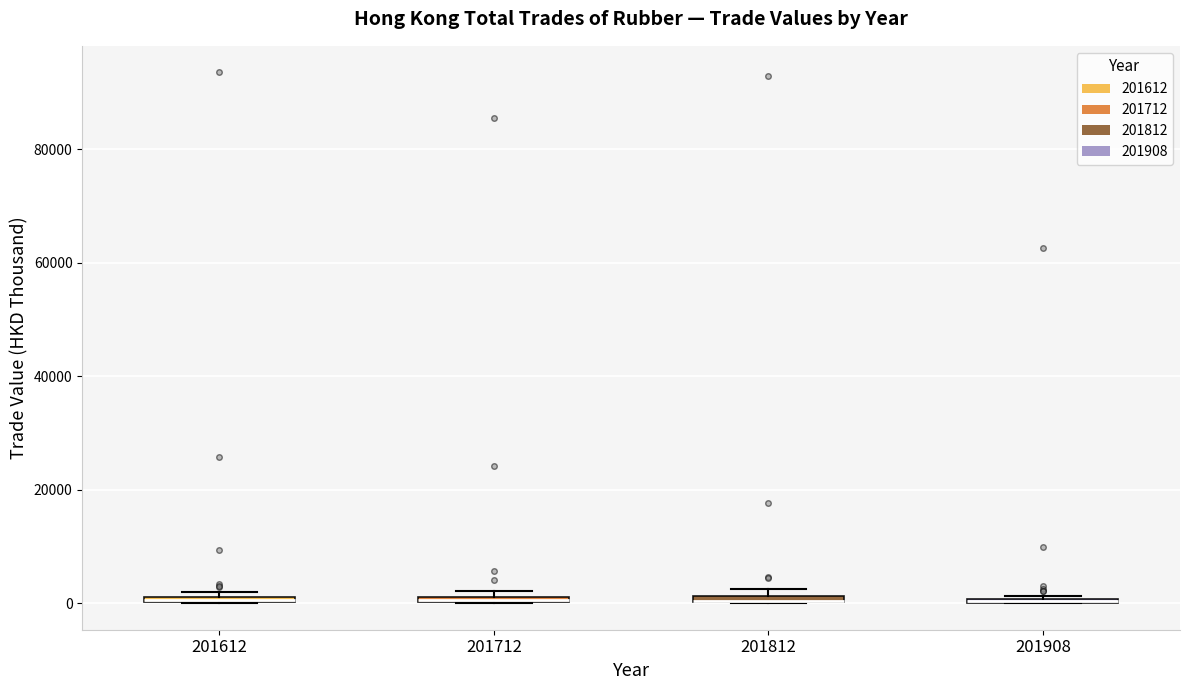

Where is the upper edge of the box at x = 201612 on the y-axis? The values are not printed on the chart, so give them approximately, as read against the axis.

2000